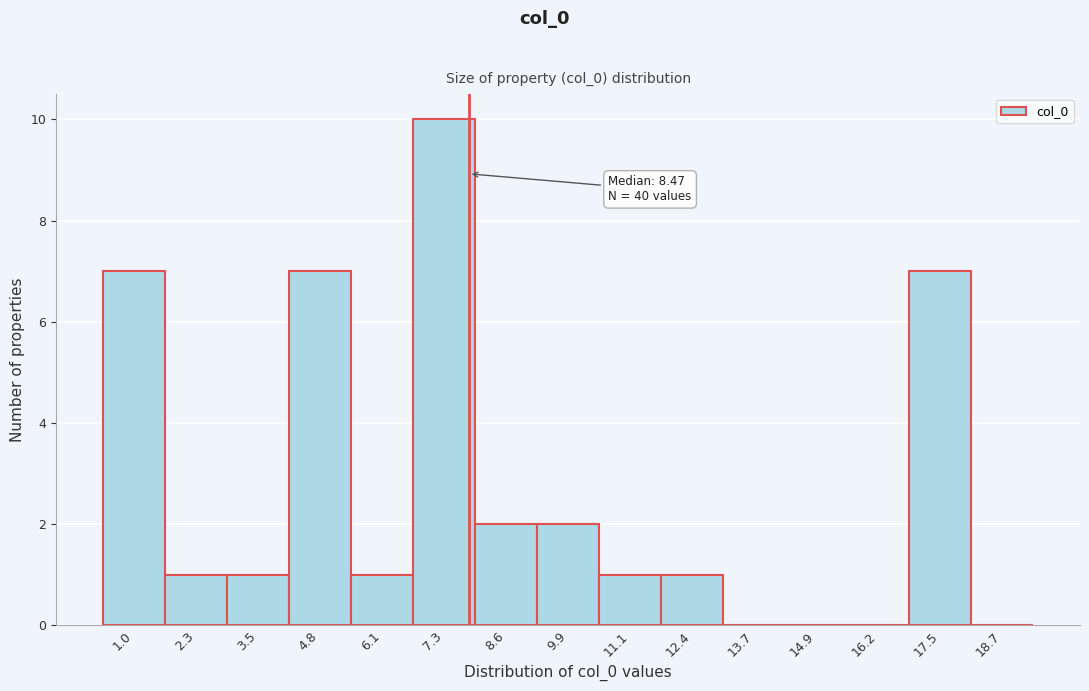

Reading left to right, extract all data points from this chart.

1.0=7	2.3=1	3.5=1	4.8=7	6.1=1	7.3=10	8.6=2	9.9=2	11.1=1	12.4=1	13.7=0	14.9=0	16.2=0	17.5=7	18.7=0